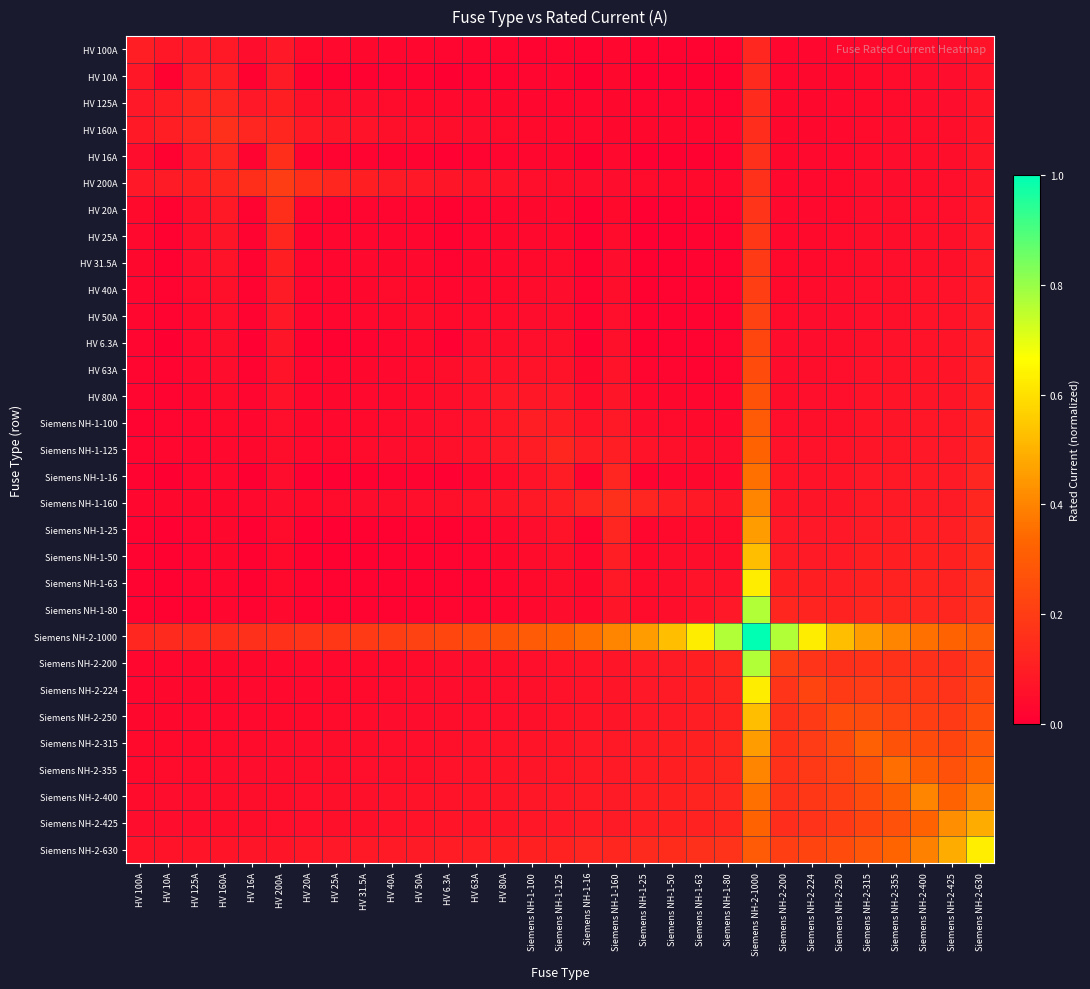

Reading right to left, list all the values displayed in this chart.

HV 100A: Siemens NH-2-630=0.1	Siemens NH-2-425=0.0	Siemens NH-2-400=0.0	Siemens NH-2-355=0.0	Siemens NH-2-315=0.0	Siemens NH-2-250=0.0	Siemens NH-2-224=0.0	Siemens NH-2-200=0.0	Siemens NH-2-1000=0.1	Siemens NH-1-80=0.0	Siemens NH-1-63=0.0	Siemens NH-1-50=0.0	Siemens NH-1-25=0.0	Siemens NH-1-160=0.0	Siemens NH-1-16=0.0	Siemens NH-1-125=0.0	Siemens NH-1-100=0.0	HV 80A=0.0	HV 63A=0.0	HV 6.3A=0.0	HV 50A=0.0	HV 40A=0.0	HV 31.5A=0.0	HV 25A=0.0	HV 20A=0.0	HV 200A=0.1	HV 16A=0.0	HV 160A=0.1	HV 125A=0.1	HV 10A=0.1	HV 100A=0.1
HV 10A: Siemens NH-2-630=0.1	Siemens NH-2-425=0.0	Siemens NH-2-400=0.0	Siemens NH-2-355=0.0	Siemens NH-2-315=0.0	Siemens NH-2-250=0.0	Siemens NH-2-224=0.0	Siemens NH-2-200=0.0	Siemens NH-2-1000=0.1	Siemens NH-1-80=0.0	Siemens NH-1-63=0.0	Siemens NH-1-50=0.0	Siemens NH-1-25=0.0	Siemens NH-1-160=0.0	Siemens NH-1-16=0.0	Siemens NH-1-125=0.0	Siemens NH-1-100=0.0	HV 80A=0.0	HV 63A=0.0	HV 6.3A=0.0	HV 50A=0.0	HV 40A=0.0	HV 31.5A=0.0	HV 25A=0.0	HV 20A=0.0	HV 200A=0.1	HV 16A=0.0	HV 160A=0.1	HV 125A=0.1	HV 10A=0.0	HV 100A=0.1
HV 125A: Siemens NH-2-630=0.1	Siemens NH-2-425=0.0	Siemens NH-2-400=0.0	Siemens NH-2-355=0.0	Siemens NH-2-315=0.0	Siemens NH-2-250=0.0	Siemens NH-2-224=0.0	Siemens NH-2-200=0.0	Siemens NH-2-1000=0.1	Siemens NH-1-80=0.0	Siemens NH-1-63=0.0	Siemens NH-1-50=0.0	Siemens NH-1-25=0.0	Siemens NH-1-160=0.0	Siemens NH-1-16=0.0	Siemens NH-1-125=0.0	Siemens NH-1-100=0.0	HV 80A=0.0	HV 63A=0.0	HV 6.3A=0.0	HV 50A=0.0	HV 40A=0.0	HV 31.5A=0.0	HV 25A=0.1	HV 20A=0.1	HV 200A=0.1	HV 16A=0.1	HV 160A=0.1	HV 125A=0.1	HV 10A=0.1	HV 100A=0.1
HV 160A: Siemens NH-2-630=0.1	Siemens NH-2-425=0.0	Siemens NH-2-400=0.0	Siemens NH-2-355=0.0	Siemens NH-2-315=0.0	Siemens NH-2-250=0.0	Siemens NH-2-224=0.0	Siemens NH-2-200=0.0	Siemens NH-2-1000=0.1	Siemens NH-1-80=0.0	Siemens NH-1-63=0.0	Siemens NH-1-50=0.0	Siemens NH-1-25=0.0	Siemens NH-1-160=0.0	Siemens NH-1-16=0.0	Siemens NH-1-125=0.0	Siemens NH-1-100=0.0	HV 80A=0.0	HV 63A=0.0	HV 6.3A=0.0	HV 50A=0.1	HV 40A=0.1	HV 31.5A=0.1	HV 25A=0.1	HV 20A=0.1	HV 200A=0.1	HV 16A=0.1	HV 160A=0.2	HV 125A=0.1	HV 10A=0.1	HV 100A=0.1
HV 16A: Siemens NH-2-630=0.1	Siemens NH-2-425=0.1	Siemens NH-2-400=0.0	Siemens NH-2-355=0.0	Siemens NH-2-315=0.0	Siemens NH-2-250=0.0	Siemens NH-2-224=0.0	Siemens NH-2-200=0.0	Siemens NH-2-1000=0.2	Siemens NH-1-80=0.0	Siemens NH-1-63=0.0	Siemens NH-1-50=0.0	Siemens NH-1-25=0.0	Siemens NH-1-160=0.0	Siemens NH-1-16=0.0	Siemens NH-1-125=0.0	Siemens NH-1-100=0.0	HV 80A=0.0	HV 63A=0.0	HV 6.3A=0.0	HV 50A=0.0	HV 40A=0.0	HV 31.5A=0.0	HV 25A=0.0	HV 20A=0.0	HV 200A=0.2	HV 16A=0.0	HV 160A=0.1	HV 125A=0.1	HV 10A=0.0	HV 100A=0.0
HV 200A: Siemens NH-2-630=0.1	Siemens NH-2-425=0.1	Siemens NH-2-400=0.1	Siemens NH-2-355=0.0	Siemens NH-2-315=0.0	Siemens NH-2-250=0.0	Siemens NH-2-224=0.0	Siemens NH-2-200=0.0	Siemens NH-2-1000=0.2	Siemens NH-1-80=0.0	Siemens NH-1-63=0.0	Siemens NH-1-50=0.0	Siemens NH-1-25=0.0	Siemens NH-1-160=0.0	Siemens NH-1-16=0.0	Siemens NH-1-125=0.1	Siemens NH-1-100=0.1	HV 80A=0.1	HV 63A=0.1	HV 6.3A=0.1	HV 50A=0.1	HV 40A=0.1	HV 31.5A=0.1	HV 25A=0.1	HV 20A=0.2	HV 200A=0.2	HV 16A=0.2	HV 160A=0.1	HV 125A=0.1	HV 10A=0.1	HV 100A=0.1
HV 20A: Siemens NH-2-630=0.1	Siemens NH-2-425=0.1	Siemens NH-2-400=0.1	Siemens NH-2-355=0.0	Siemens NH-2-315=0.0	Siemens NH-2-250=0.0	Siemens NH-2-224=0.0	Siemens NH-2-200=0.0	Siemens NH-2-1000=0.2	Siemens NH-1-80=0.0	Siemens NH-1-63=0.0	Siemens NH-1-50=0.0	Siemens NH-1-25=0.0	Siemens NH-1-160=0.0	Siemens NH-1-16=0.0	Siemens NH-1-125=0.0	Siemens NH-1-100=0.0	HV 80A=0.0	HV 63A=0.0	HV 6.3A=0.0	HV 50A=0.0	HV 40A=0.0	HV 31.5A=0.0	HV 25A=0.0	HV 20A=0.0	HV 200A=0.2	HV 16A=0.0	HV 160A=0.1	HV 125A=0.1	HV 10A=0.0	HV 100A=0.0
HV 25A: Siemens NH-2-630=0.1	Siemens NH-2-425=0.1	Siemens NH-2-400=0.1	Siemens NH-2-355=0.1	Siemens NH-2-315=0.0	Siemens NH-2-250=0.0	Siemens NH-2-224=0.0	Siemens NH-2-200=0.0	Siemens NH-2-1000=0.2	Siemens NH-1-80=0.0	Siemens NH-1-63=0.0	Siemens NH-1-50=0.0	Siemens NH-1-25=0.0	Siemens NH-1-160=0.0	Siemens NH-1-16=0.0	Siemens NH-1-125=0.0	Siemens NH-1-100=0.0	HV 80A=0.0	HV 63A=0.0	HV 6.3A=0.0	HV 50A=0.0	HV 40A=0.0	HV 31.5A=0.0	HV 25A=0.0	HV 20A=0.0	HV 200A=0.1	HV 16A=0.0	HV 160A=0.1	HV 125A=0.1	HV 10A=0.0	HV 100A=0.0
HV 31.5A: Siemens NH-2-630=0.1	Siemens NH-2-425=0.1	Siemens NH-2-400=0.1	Siemens NH-2-355=0.1	Siemens NH-2-315=0.0	Siemens NH-2-250=0.0	Siemens NH-2-224=0.0	Siemens NH-2-200=0.0	Siemens NH-2-1000=0.2	Siemens NH-1-80=0.0	Siemens NH-1-63=0.0	Siemens NH-1-50=0.0	Siemens NH-1-25=0.0	Siemens NH-1-160=0.0	Siemens NH-1-16=0.0	Siemens NH-1-125=0.0	Siemens NH-1-100=0.0	HV 80A=0.0	HV 63A=0.0	HV 6.3A=0.0	HV 50A=0.0	HV 40A=0.0	HV 31.5A=0.0	HV 25A=0.0	HV 20A=0.0	HV 200A=0.1	HV 16A=0.0	HV 160A=0.1	HV 125A=0.0	HV 10A=0.0	HV 100A=0.0
HV 40A: Siemens NH-2-630=0.1	Siemens NH-2-425=0.1	Siemens NH-2-400=0.1	Siemens NH-2-355=0.1	Siemens NH-2-315=0.1	Siemens NH-2-250=0.0	Siemens NH-2-224=0.0	Siemens NH-2-200=0.0	Siemens NH-2-1000=0.2	Siemens NH-1-80=0.0	Siemens NH-1-63=0.0	Siemens NH-1-50=0.0	Siemens NH-1-25=0.0	Siemens NH-1-160=0.0	Siemens NH-1-16=0.0	Siemens NH-1-125=0.0	Siemens NH-1-100=0.0	HV 80A=0.0	HV 63A=0.0	HV 6.3A=0.0	HV 50A=0.0	HV 40A=0.0	HV 31.5A=0.0	HV 25A=0.0	HV 20A=0.0	HV 200A=0.1	HV 16A=0.0	HV 160A=0.1	HV 125A=0.0	HV 10A=0.0	HV 100A=0.0
HV 50A: Siemens NH-2-630=0.1	Siemens NH-2-425=0.1	Siemens NH-2-400=0.1	Siemens NH-2-355=0.1	Siemens NH-2-315=0.1	Siemens NH-2-250=0.0	Siemens NH-2-224=0.0	Siemens NH-2-200=0.0	Siemens NH-2-1000=0.2	Siemens NH-1-80=0.0	Siemens NH-1-63=0.0	Siemens NH-1-50=0.0	Siemens NH-1-25=0.0	Siemens NH-1-160=0.1	Siemens NH-1-16=0.0	Siemens NH-1-125=0.1	Siemens NH-1-100=0.0	HV 80A=0.0	HV 63A=0.0	HV 6.3A=0.0	HV 50A=0.1	HV 40A=0.0	HV 31.5A=0.0	HV 25A=0.0	HV 20A=0.0	HV 200A=0.1	HV 16A=0.0	HV 160A=0.1	HV 125A=0.0	HV 10A=0.0	HV 100A=0.0
HV 6.3A: Siemens NH-2-630=0.1	Siemens NH-2-425=0.1	Siemens NH-2-400=0.1	Siemens NH-2-355=0.1	Siemens NH-2-315=0.1	Siemens NH-2-250=0.0	Siemens NH-2-224=0.0	Siemens NH-2-200=0.0	Siemens NH-2-1000=0.2	Siemens NH-1-80=0.0	Siemens NH-1-63=0.0	Siemens NH-1-50=0.0	Siemens NH-1-25=0.0	Siemens NH-1-160=0.1	Siemens NH-1-16=0.0	Siemens NH-1-125=0.1	Siemens NH-1-100=0.1	HV 80A=0.1	HV 63A=0.0	HV 6.3A=0.0	HV 50A=0.0	HV 40A=0.0	HV 31.5A=0.0	HV 25A=0.0	HV 20A=0.0	HV 200A=0.1	HV 16A=0.0	HV 160A=0.0	HV 125A=0.0	HV 10A=0.0	HV 100A=0.0
HV 63A: Siemens NH-2-630=0.1	Siemens NH-2-425=0.1	Siemens NH-2-400=0.1	Siemens NH-2-355=0.1	Siemens NH-2-315=0.1	Siemens NH-2-250=0.1	Siemens NH-2-224=0.0	Siemens NH-2-200=0.0	Siemens NH-2-1000=0.2	Siemens NH-1-80=0.0	Siemens NH-1-63=0.0	Siemens NH-1-50=0.0	Siemens NH-1-25=0.0	Siemens NH-1-160=0.1	Siemens NH-1-16=0.0	Siemens NH-1-125=0.1	Siemens NH-1-100=0.1	HV 80A=0.1	HV 63A=0.1	HV 6.3A=0.0	HV 50A=0.0	HV 40A=0.0	HV 31.5A=0.0	HV 25A=0.0	HV 20A=0.0	HV 200A=0.1	HV 16A=0.0	HV 160A=0.0	HV 125A=0.0	HV 10A=0.0	HV 100A=0.0
HV 80A: Siemens NH-2-630=0.1	Siemens NH-2-425=0.1	Siemens NH-2-400=0.1	Siemens NH-2-355=0.1	Siemens NH-2-315=0.1	Siemens NH-2-250=0.1	Siemens NH-2-224=0.1	Siemens NH-2-200=0.1	Siemens NH-2-1000=0.3	Siemens NH-1-80=0.0	Siemens NH-1-63=0.0	Siemens NH-1-50=0.0	Siemens NH-1-25=0.0	Siemens NH-1-160=0.1	Siemens NH-1-16=0.0	Siemens NH-1-125=0.1	Siemens NH-1-100=0.1	HV 80A=0.1	HV 63A=0.1	HV 6.3A=0.1	HV 50A=0.0	HV 40A=0.0	HV 31.5A=0.0	HV 25A=0.0	HV 20A=0.0	HV 200A=0.1	HV 16A=0.0	HV 160A=0.0	HV 125A=0.0	HV 10A=0.0	HV 100A=0.0
Siemens NH-1-100: Siemens NH-2-630=0.1	Siemens NH-2-425=0.1	Siemens NH-2-400=0.1	Siemens NH-2-355=0.1	Siemens NH-2-315=0.1	Siemens NH-2-250=0.1	Siemens NH-2-224=0.1	Siemens NH-2-200=0.1	Siemens NH-2-1000=0.3	Siemens NH-1-80=0.0	Siemens NH-1-63=0.0	Siemens NH-1-50=0.0	Siemens NH-1-25=0.0	Siemens NH-1-160=0.1	Siemens NH-1-16=0.1	Siemens NH-1-125=0.1	Siemens NH-1-100=0.1	HV 80A=0.1	HV 63A=0.1	HV 6.3A=0.1	HV 50A=0.0	HV 40A=0.0	HV 31.5A=0.0	HV 25A=0.0	HV 20A=0.0	HV 200A=0.1	HV 16A=0.0	HV 160A=0.0	HV 125A=0.0	HV 10A=0.0	HV 100A=0.0
Siemens NH-1-125: Siemens NH-2-630=0.1	Siemens NH-2-425=0.1	Siemens NH-2-400=0.1	Siemens NH-2-355=0.1	Siemens NH-2-315=0.1	Siemens NH-2-250=0.1	Siemens NH-2-224=0.1	Siemens NH-2-200=0.1	Siemens NH-2-1000=0.3	Siemens NH-1-80=0.0	Siemens NH-1-63=0.1	Siemens NH-1-50=0.1	Siemens NH-1-25=0.1	Siemens NH-1-160=0.1	Siemens NH-1-16=0.1	Siemens NH-1-125=0.1	Siemens NH-1-100=0.1	HV 80A=0.1	HV 63A=0.1	HV 6.3A=0.1	HV 50A=0.1	HV 40A=0.0	HV 31.5A=0.0	HV 25A=0.0	HV 20A=0.0	HV 200A=0.1	HV 16A=0.0	HV 160A=0.0	HV 125A=0.0	HV 10A=0.0	HV 100A=0.0
Siemens NH-1-16: Siemens NH-2-630=0.1	Siemens NH-2-425=0.1	Siemens NH-2-400=0.1	Siemens NH-2-355=0.1	Siemens NH-2-315=0.1	Siemens NH-2-250=0.1	Siemens NH-2-224=0.1	Siemens NH-2-200=0.1	Siemens NH-2-1000=0.4	Siemens NH-1-80=0.0	Siemens NH-1-63=0.0	Siemens NH-1-50=0.0	Siemens NH-1-25=0.0	Siemens NH-1-160=0.1	Siemens NH-1-16=0.0	Siemens NH-1-125=0.1	Siemens NH-1-100=0.1	HV 80A=0.0	HV 63A=0.0	HV 6.3A=0.0	HV 50A=0.0	HV 40A=0.0	HV 31.5A=0.0	HV 25A=0.0	HV 20A=0.0	HV 200A=0.0	HV 16A=0.0	HV 160A=0.0	HV 125A=0.0	HV 10A=0.0	HV 100A=0.0
Siemens NH-1-160: Siemens NH-2-630=0.1	Siemens NH-2-425=0.1	Siemens NH-2-400=0.1	Siemens NH-2-355=0.1	Siemens NH-2-315=0.1	Siemens NH-2-250=0.1	Siemens NH-2-224=0.1	Siemens NH-2-200=0.1	Siemens NH-2-1000=0.4	Siemens NH-1-80=0.1	Siemens NH-1-63=0.1	Siemens NH-1-50=0.1	Siemens NH-1-25=0.1	Siemens NH-1-160=0.2	Siemens NH-1-16=0.1	Siemens NH-1-125=0.1	Siemens NH-1-100=0.1	HV 80A=0.1	HV 63A=0.1	HV 6.3A=0.1	HV 50A=0.1	HV 40A=0.0	HV 31.5A=0.0	HV 25A=0.0	HV 20A=0.0	HV 200A=0.0	HV 16A=0.0	HV 160A=0.0	HV 125A=0.0	HV 10A=0.0	HV 100A=0.0
Siemens NH-1-25: Siemens NH-2-630=0.1	Siemens NH-2-425=0.1	Siemens NH-2-400=0.1	Siemens NH-2-355=0.1	Siemens NH-2-315=0.1	Siemens NH-2-250=0.1	Siemens NH-2-224=0.1	Siemens NH-2-200=0.1	Siemens NH-2-1000=0.5	Siemens NH-1-80=0.0	Siemens NH-1-63=0.0	Siemens NH-1-50=0.0	Siemens NH-1-25=0.0	Siemens NH-1-160=0.1	Siemens NH-1-16=0.0	Siemens NH-1-125=0.1	Siemens NH-1-100=0.0	HV 80A=0.0	HV 63A=0.0	HV 6.3A=0.0	HV 50A=0.0	HV 40A=0.0	HV 31.5A=0.0	HV 25A=0.0	HV 20A=0.0	HV 200A=0.0	HV 16A=0.0	HV 160A=0.0	HV 125A=0.0	HV 10A=0.0	HV 100A=0.0
Siemens NH-1-50: Siemens NH-2-630=0.1	Siemens NH-2-425=0.1	Siemens NH-2-400=0.1	Siemens NH-2-355=0.1	Siemens NH-2-315=0.1	Siemens NH-2-250=0.1	Siemens NH-2-224=0.1	Siemens NH-2-200=0.1	Siemens NH-2-1000=0.5	Siemens NH-1-80=0.1	Siemens NH-1-63=0.0	Siemens NH-1-50=0.1	Siemens NH-1-25=0.0	Siemens NH-1-160=0.1	Siemens NH-1-16=0.0	Siemens NH-1-125=0.1	Siemens NH-1-100=0.0	HV 80A=0.0	HV 63A=0.0	HV 6.3A=0.0	HV 50A=0.0	HV 40A=0.0	HV 31.5A=0.0	HV 25A=0.0	HV 20A=0.0	HV 200A=0.0	HV 16A=0.0	HV 160A=0.0	HV 125A=0.0	HV 10A=0.0	HV 100A=0.0
Siemens NH-1-63: Siemens NH-2-630=0.2	Siemens NH-2-425=0.1	Siemens NH-2-400=0.1	Siemens NH-2-355=0.1	Siemens NH-2-315=0.1	Siemens NH-2-250=0.1	Siemens NH-2-224=0.1	Siemens NH-2-200=0.1	Siemens NH-2-1000=0.6	Siemens NH-1-80=0.1	Siemens NH-1-63=0.1	Siemens NH-1-50=0.0	Siemens NH-1-25=0.0	Siemens NH-1-160=0.1	Siemens NH-1-16=0.0	Siemens NH-1-125=0.1	Siemens NH-1-100=0.0	HV 80A=0.0	HV 63A=0.0	HV 6.3A=0.0	HV 50A=0.0	HV 40A=0.0	HV 31.5A=0.0	HV 25A=0.0	HV 20A=0.0	HV 200A=0.0	HV 16A=0.0	HV 160A=0.0	HV 125A=0.0	HV 10A=0.0	HV 100A=0.0
Siemens NH-1-80: Siemens NH-2-630=0.2	Siemens NH-2-425=0.1	Siemens NH-2-400=0.1	Siemens NH-2-355=0.1	Siemens NH-2-315=0.1	Siemens NH-2-250=0.1	Siemens NH-2-224=0.1	Siemens NH-2-200=0.1	Siemens NH-2-1000=0.8	Siemens NH-1-80=0.1	Siemens NH-1-63=0.1	Siemens NH-1-50=0.1	Siemens NH-1-25=0.0	Siemens NH-1-160=0.1	Siemens NH-1-16=0.0	Siemens NH-1-125=0.0	Siemens NH-1-100=0.0	HV 80A=0.0	HV 63A=0.0	HV 6.3A=0.0	HV 50A=0.0	HV 40A=0.0	HV 31.5A=0.0	HV 25A=0.0	HV 20A=0.0	HV 200A=0.0	HV 16A=0.0	HV 160A=0.0	HV 125A=0.0	HV 10A=0.0	HV 100A=0.0
Siemens NH-2-1000: Siemens NH-2-630=0.3	Siemens NH-2-425=0.3	Siemens NH-2-400=0.4	Siemens NH-2-355=0.4	Siemens NH-2-315=0.5	Siemens NH-2-250=0.5	Siemens NH-2-224=0.6	Siemens NH-2-200=0.8	Siemens NH-2-1000=1.0	Siemens NH-1-80=0.8	Siemens NH-1-63=0.6	Siemens NH-1-50=0.5	Siemens NH-1-25=0.5	Siemens NH-1-160=0.4	Siemens NH-1-16=0.4	Siemens NH-1-125=0.3	Siemens NH-1-100=0.3	HV 80A=0.3	HV 63A=0.2	HV 6.3A=0.2	HV 50A=0.2	HV 40A=0.2	HV 31.5A=0.2	HV 25A=0.2	HV 20A=0.2	HV 200A=0.2	HV 16A=0.2	HV 160A=0.1	HV 125A=0.1	HV 10A=0.1	HV 100A=0.1
Siemens NH-2-200: Siemens NH-2-630=0.2	Siemens NH-2-425=0.2	Siemens NH-2-400=0.2	Siemens NH-2-355=0.2	Siemens NH-2-315=0.2	Siemens NH-2-250=0.2	Siemens NH-2-224=0.2	Siemens NH-2-200=0.2	Siemens NH-2-1000=0.8	Siemens NH-1-80=0.1	Siemens NH-1-63=0.1	Siemens NH-1-50=0.1	Siemens NH-1-25=0.1	Siemens NH-1-160=0.1	Siemens NH-1-16=0.1	Siemens NH-1-125=0.1	Siemens NH-1-100=0.1	HV 80A=0.1	HV 63A=0.0	HV 6.3A=0.0	HV 50A=0.0	HV 40A=0.0	HV 31.5A=0.0	HV 25A=0.0	HV 20A=0.0	HV 200A=0.0	HV 16A=0.0	HV 160A=0.0	HV 125A=0.0	HV 10A=0.0	HV 100A=0.0
Siemens NH-2-224: Siemens NH-2-630=0.2	Siemens NH-2-425=0.2	Siemens NH-2-400=0.2	Siemens NH-2-355=0.2	Siemens NH-2-315=0.2	Siemens NH-2-250=0.2	Siemens NH-2-224=0.2	Siemens NH-2-200=0.2	Siemens NH-2-1000=0.6	Siemens NH-1-80=0.1	Siemens NH-1-63=0.1	Siemens NH-1-50=0.1	Siemens NH-1-25=0.1	Siemens NH-1-160=0.1	Siemens NH-1-16=0.1	Siemens NH-1-125=0.1	Siemens NH-1-100=0.1	HV 80A=0.1	HV 63A=0.0	HV 6.3A=0.0	HV 50A=0.0	HV 40A=0.0	HV 31.5A=0.0	HV 25A=0.0	HV 20A=0.0	HV 200A=0.0	HV 16A=0.0	HV 160A=0.0	HV 125A=0.0	HV 10A=0.0	HV 100A=0.0
Siemens NH-2-250: Siemens NH-2-630=0.3	Siemens NH-2-425=0.2	Siemens NH-2-400=0.2	Siemens NH-2-355=0.2	Siemens NH-2-315=0.2	Siemens NH-2-250=0.2	Siemens NH-2-224=0.2	Siemens NH-2-200=0.2	Siemens NH-2-1000=0.5	Siemens NH-1-80=0.1	Siemens NH-1-63=0.1	Siemens NH-1-50=0.1	Siemens NH-1-25=0.1	Siemens NH-1-160=0.1	Siemens NH-1-16=0.1	Siemens NH-1-125=0.1	Siemens NH-1-100=0.1	HV 80A=0.1	HV 63A=0.1	HV 6.3A=0.0	HV 50A=0.0	HV 40A=0.0	HV 31.5A=0.0	HV 25A=0.0	HV 20A=0.0	HV 200A=0.0	HV 16A=0.0	HV 160A=0.0	HV 125A=0.0	HV 10A=0.0	HV 100A=0.0
Siemens NH-2-315: Siemens NH-2-630=0.3	Siemens NH-2-425=0.2	Siemens NH-2-400=0.2	Siemens NH-2-355=0.3	Siemens NH-2-315=0.3	Siemens NH-2-250=0.2	Siemens NH-2-224=0.2	Siemens NH-2-200=0.2	Siemens NH-2-1000=0.5	Siemens NH-1-80=0.1	Siemens NH-1-63=0.1	Siemens NH-1-50=0.1	Siemens NH-1-25=0.1	Siemens NH-1-160=0.1	Siemens NH-1-16=0.1	Siemens NH-1-125=0.1	Siemens NH-1-100=0.1	HV 80A=0.1	HV 63A=0.1	HV 6.3A=0.1	HV 50A=0.1	HV 40A=0.1	HV 31.5A=0.0	HV 25A=0.0	HV 20A=0.0	HV 200A=0.0	HV 16A=0.0	HV 160A=0.0	HV 125A=0.0	HV 10A=0.0	HV 100A=0.0
Siemens NH-2-355: Siemens NH-2-630=0.3	Siemens NH-2-425=0.3	Siemens NH-2-400=0.3	Siemens NH-2-355=0.4	Siemens NH-2-315=0.3	Siemens NH-2-250=0.2	Siemens NH-2-224=0.2	Siemens NH-2-200=0.2	Siemens NH-2-1000=0.4	Siemens NH-1-80=0.1	Siemens NH-1-63=0.1	Siemens NH-1-50=0.1	Siemens NH-1-25=0.1	Siemens NH-1-160=0.1	Siemens NH-1-16=0.1	Siemens NH-1-125=0.1	Siemens NH-1-100=0.1	HV 80A=0.1	HV 63A=0.1	HV 6.3A=0.1	HV 50A=0.1	HV 40A=0.1	HV 31.5A=0.1	HV 25A=0.1	HV 20A=0.0	HV 200A=0.0	HV 16A=0.0	HV 160A=0.0	HV 125A=0.0	HV 10A=0.0	HV 100A=0.0
Siemens NH-2-400: Siemens NH-2-630=0.4	Siemens NH-2-425=0.3	Siemens NH-2-400=0.4	Siemens NH-2-355=0.3	Siemens NH-2-315=0.2	Siemens NH-2-250=0.2	Siemens NH-2-224=0.2	Siemens NH-2-200=0.2	Siemens NH-2-1000=0.4	Siemens NH-1-80=0.1	Siemens NH-1-63=0.1	Siemens NH-1-50=0.1	Siemens NH-1-25=0.1	Siemens NH-1-160=0.1	Siemens NH-1-16=0.1	Siemens NH-1-125=0.1	Siemens NH-1-100=0.1	HV 80A=0.1	HV 63A=0.1	HV 6.3A=0.1	HV 50A=0.1	HV 40A=0.1	HV 31.5A=0.1	HV 25A=0.1	HV 20A=0.1	HV 200A=0.1	HV 16A=0.0	HV 160A=0.0	HV 125A=0.0	HV 10A=0.0	HV 100A=0.0
Siemens NH-2-425: Siemens NH-2-630=0.5	Siemens NH-2-425=0.4	Siemens NH-2-400=0.3	Siemens NH-2-355=0.3	Siemens NH-2-315=0.2	Siemens NH-2-250=0.2	Siemens NH-2-224=0.2	Siemens NH-2-200=0.2	Siemens NH-2-1000=0.3	Siemens NH-1-80=0.1	Siemens NH-1-63=0.1	Siemens NH-1-50=0.1	Siemens NH-1-25=0.1	Siemens NH-1-160=0.1	Siemens NH-1-16=0.1	Siemens NH-1-125=0.1	Siemens NH-1-100=0.1	HV 80A=0.1	HV 63A=0.1	HV 6.3A=0.1	HV 50A=0.1	HV 40A=0.1	HV 31.5A=0.1	HV 25A=0.1	HV 20A=0.1	HV 200A=0.1	HV 16A=0.1	HV 160A=0.0	HV 125A=0.0	HV 10A=0.0	HV 100A=0.0
Siemens NH-2-630: Siemens NH-2-630=0.6	Siemens NH-2-425=0.5	Siemens NH-2-400=0.4	Siemens NH-2-355=0.3	Siemens NH-2-315=0.3	Siemens NH-2-250=0.3	Siemens NH-2-224=0.2	Siemens NH-2-200=0.2	Siemens NH-2-1000=0.3	Siemens NH-1-80=0.2	Siemens NH-1-63=0.2	Siemens NH-1-50=0.1	Siemens NH-1-25=0.1	Siemens NH-1-160=0.1	Siemens NH-1-16=0.1	Siemens NH-1-125=0.1	Siemens NH-1-100=0.1	HV 80A=0.1	HV 63A=0.1	HV 6.3A=0.1	HV 50A=0.1	HV 40A=0.1	HV 31.5A=0.1	HV 25A=0.1	HV 20A=0.1	HV 200A=0.1	HV 16A=0.1	HV 160A=0.1	HV 125A=0.1	HV 10A=0.1	HV 100A=0.1